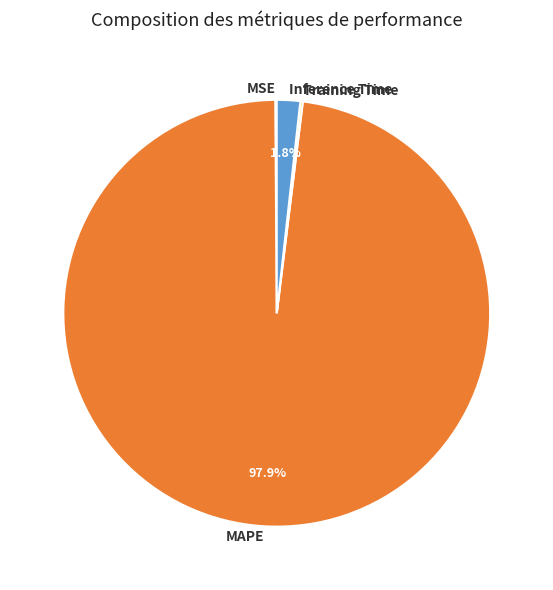

Which category has the biggest portion of the pie?

MAPE